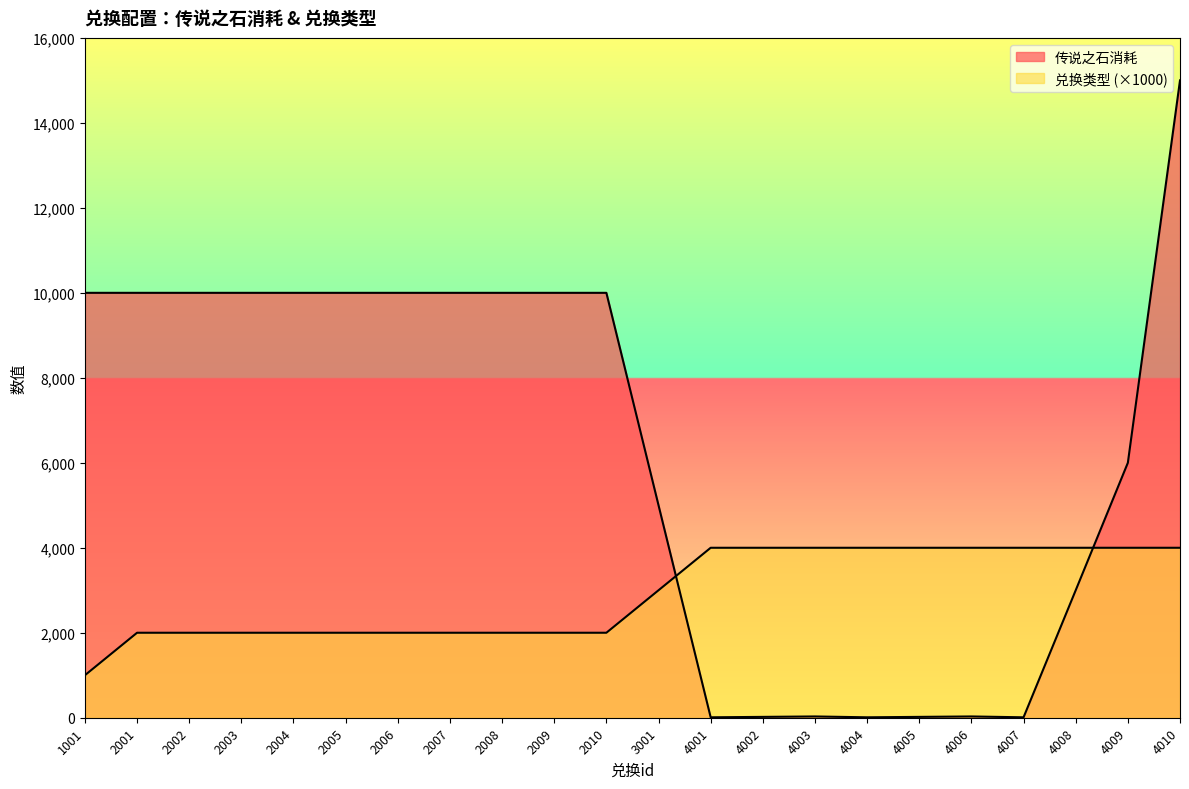

True or false: 兑换类型 and 传说之石消耗 cross at least once.

True